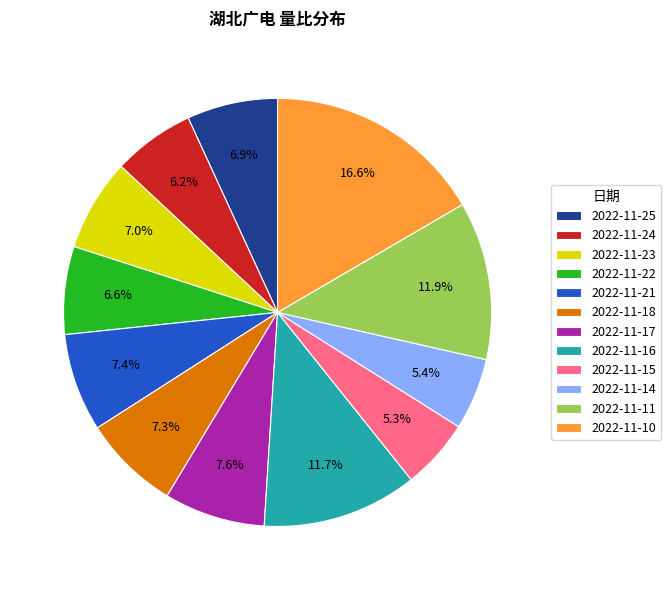

Is there a majority slice in this chart?

No